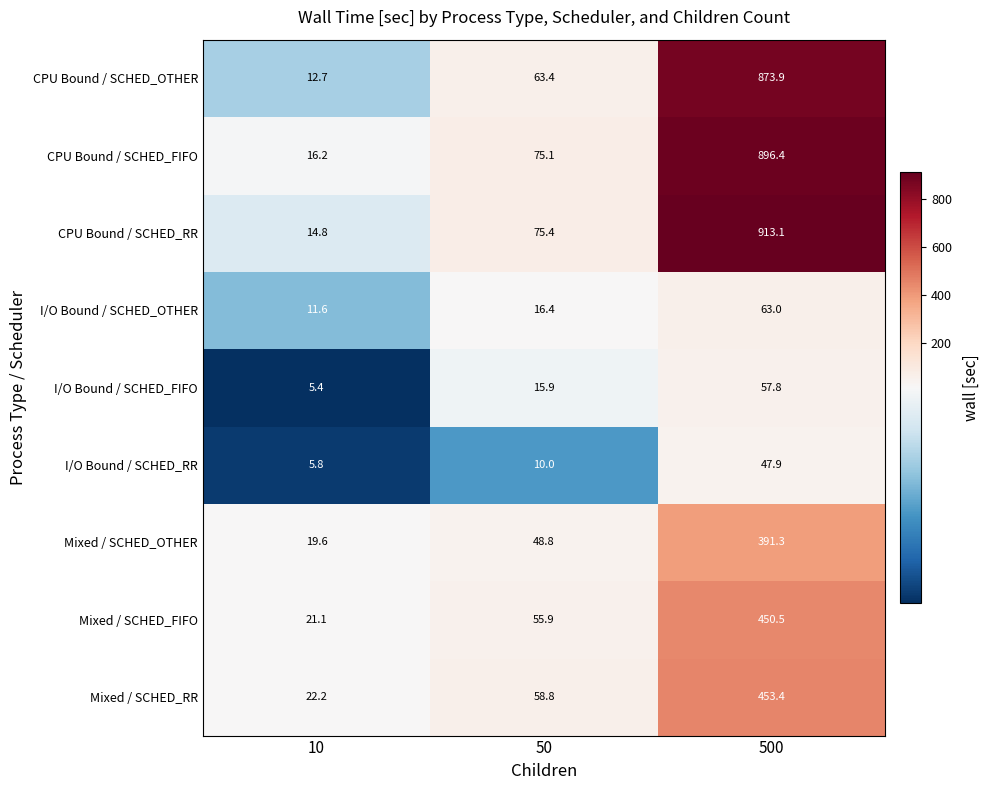

How many series are shown in this chart?

9